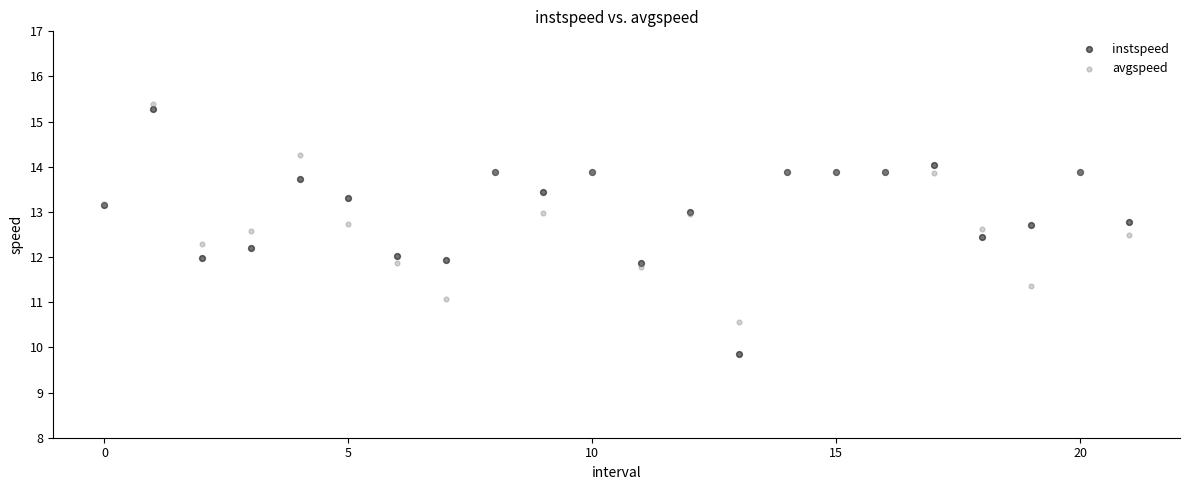

Which series reaches the minimum Y coordinate?

instspeed